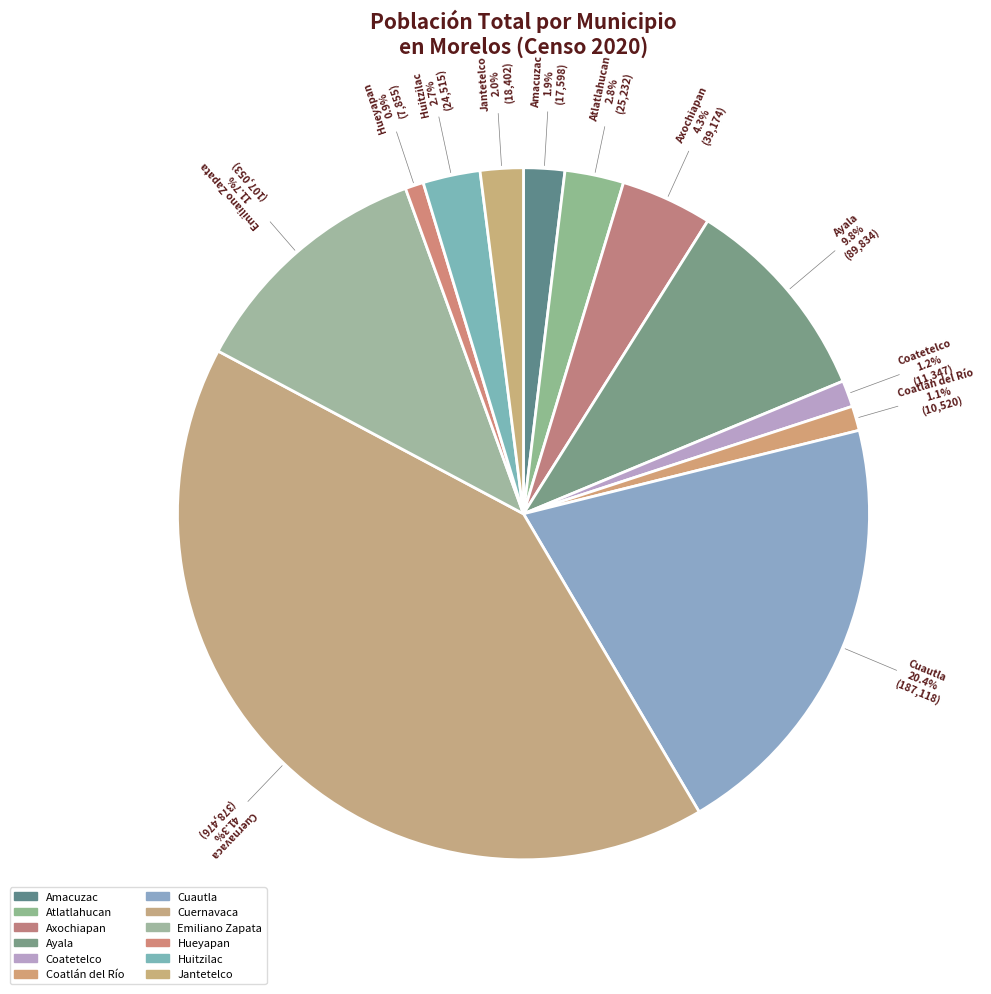

What portion of the pie excludes Axochiapan?

95.7%